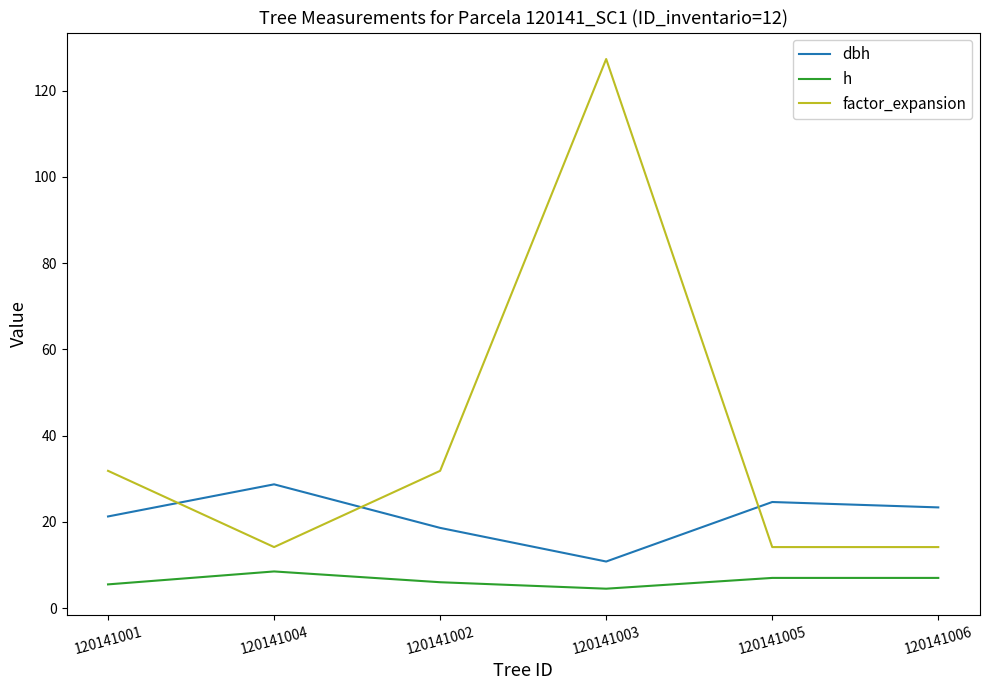

Is the value of h at 120141006 greater than the value of factor_expansion at 120141002?

No